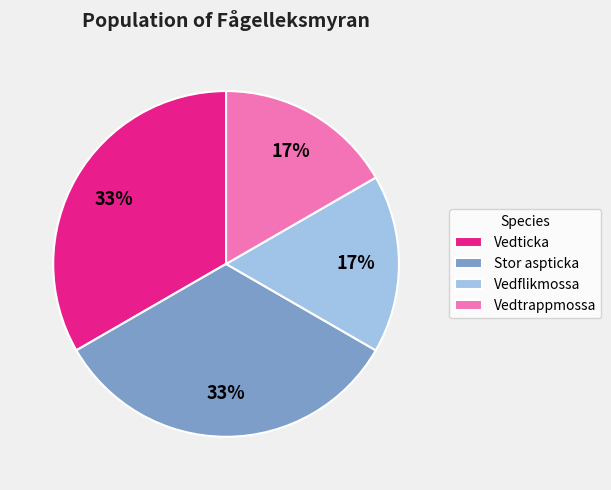

To the nearest percent, what is the average slice percentage?

25%